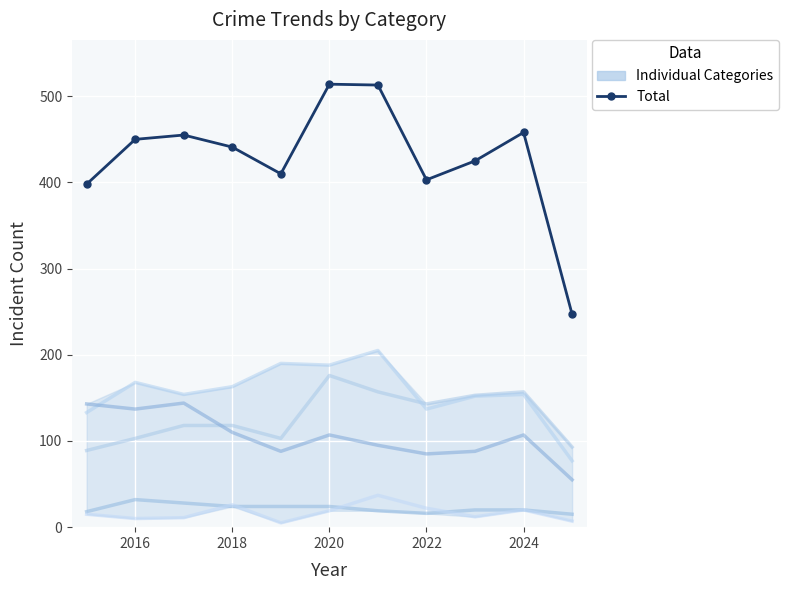

Reading left to right, list all the values displayed in this chart.

Aggravated Assault: 89	103	118	118	103	176	157	143	153	157	93
Aggravated Battery: 133	168	154	163	190	188	205	137	152	154	77
Criminal Sexual Assault: 18	32	28	24	24	24	19	16	20	20	15
Homicide: 15	10	11	26	5	19	37	22	12	20	7
Robbery: 143	137	144	110	88	107	95	85	88	107	55
Total: 398	450	455	441	410	514	513	403	425	458	247